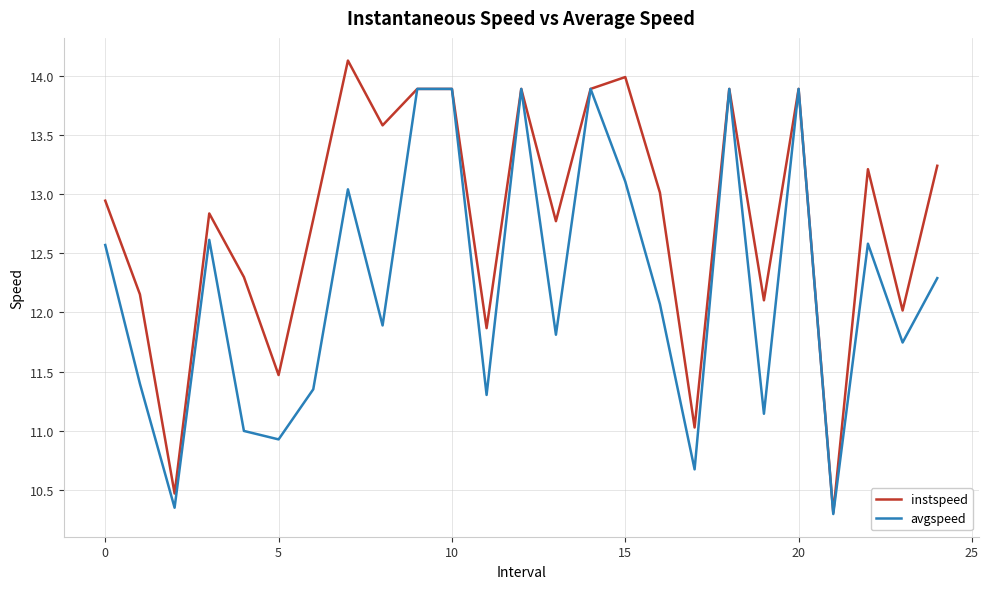

What is the highest value of the avgspeed series?

13.9